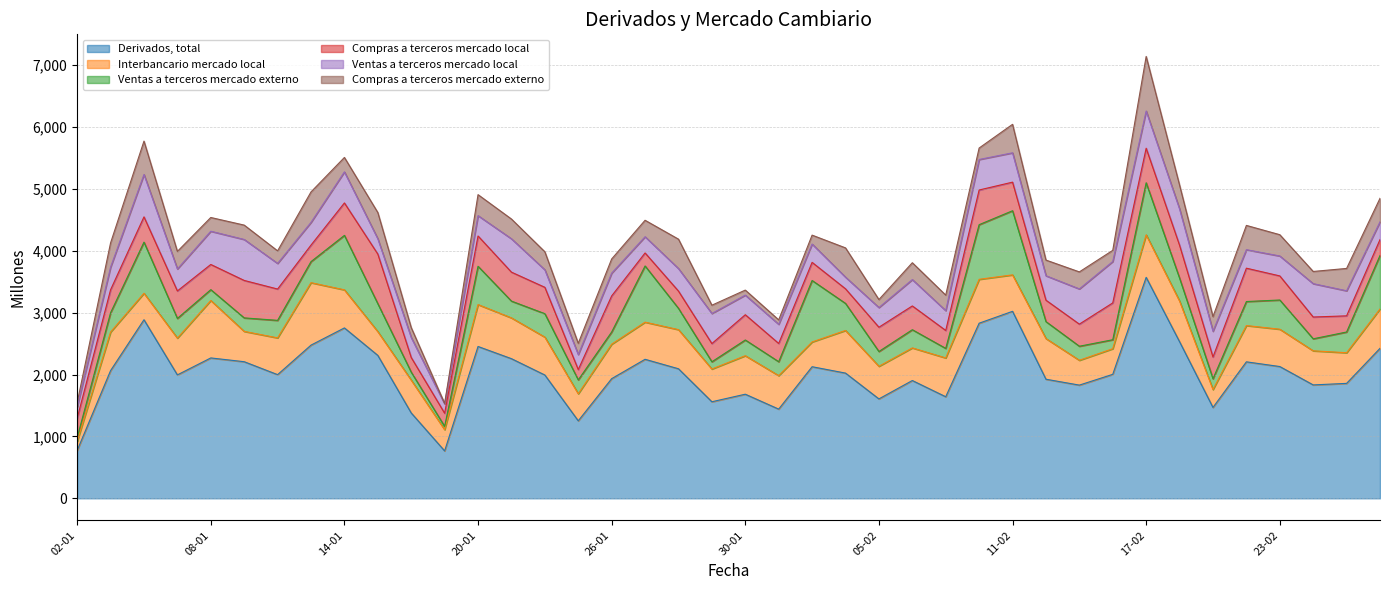

Reading right to left, list all the values displayed in this chart.

Derivados, total: 26-02=2423	25-02=1857	24-02=1832	23-02=2129	20-02=2205	19-02=1468	18-02=2530	17-02=3570	16-02=2003	13-02=1829	12-02=1924	11-02=3021	10-02=2829	09-02=1641	06-02=1903	05-02=1606	04-02=2023	03-02=2126	02-02=1441	30-01=1682	29-01=1560	28-01=2093	27-01=2246	26-01=1933	23-01=1252	22-01=1992	21-01=2256	20-01=2453	19-01=766	16-01=1379	15-01=2309	14-01=2753	13-01=2475	12-01=1998	09-01=2207	08-01=2268	07-01=1994	06-01=2885	05-01=2063	02-01=773
Interbancario mercado local: 26-02=636	25-02=495	24-02=551	23-02=603	20-02=586	19-02=289	18-02=657	17-02=687	16-02=414	13-02=401	12-02=657	11-02=589	10-02=709	09-02=627	06-02=527	05-02=527	04-02=689	03-02=400	02-02=541	30-01=622	29-01=529	28-01=632	27-01=600	26-01=557	23-01=437	22-01=612	21-01=659	20-01=677	19-01=343	16-01=531	15-01=384	14-01=615	13-01=1009	12-01=594	09-01=490	08-01=928	07-01=594	06-01=428	05-01=623	02-01=146
Ventas a terceros mercado externo: 26-02=864	25-02=335	24-02=194	23-02=472	20-02=388	19-02=174	18-02=370	17-02=841	16-02=145	13-02=227	12-02=274	11-02=1036	10-02=883	09-02=154	06-02=294	05-02=239	04-02=437	03-02=993	02-02=225	30-01=254	29-01=117	28-01=344	27-01=908	26-01=197	23-01=224	22-01=379	21-01=271	20-01=619	19-01=53	16-01=128	15-01=451	14-01=880	13-01=340	12-01=283	09-01=218	08-01=175	07-01=318	06-01=826	05-01=312	02-01=61
Compras a terceros mercado local: 26-02=257	25-02=261	24-02=352	23-02=389	20-02=539	19-02=352	18-02=531	17-02=558	16-02=595	13-02=357	12-02=346	11-02=462	10-02=560	09-02=290	06-02=384	05-02=392	04-02=236	03-02=293	02-02=295	30-01=408	29-01=294	28-01=279	27-01=210	26-01=583	23-01=167	22-01=426	21-01=468	20-01=489	19-01=213	16-01=237	15-01=802	14-01=524	13-01=267	12-01=506	09-01=605	08-01=407	07-01=444	06-01=408	05-01=371	02-01=312
Ventas a terceros mercado local: 26-02=287	25-02=405	24-02=539	23-02=322	20-02=299	19-02=416	18-02=586	17-02=601	16-02=669	13-02=569	12-02=395	11-02=474	10-02=493	09-02=320	06-02=426	05-02=318	04-02=188	03-02=296	02-02=309	30-01=317	29-01=486	28-01=364	27-01=262	26-01=368	23-01=243	22-01=283	21-01=539	20-01=329	19-01=152	16-01=323	15-01=247	14-01=502	13-01=367	12-01=414	09-01=662	08-01=537	07-01=355	06-01=685	05-01=365	02-01=184
Compras a terceros mercado externo: 26-02=380	25-02=361	24-02=197	23-02=344	20-02=392	19-02=236	18-02=386	17-02=882	16-02=180	13-02=275	12-02=253	11-02=460	10-02=185	09-02=251	06-02=272	05-02=129	04-02=473	03-02=144	02-02=72	30-01=81	29-01=134	28-01=475	27-01=266	26-01=229	23-01=181	22-01=291	21-01=319	20-01=339	19-01=5	16-01=160	15-01=424	14-01=233	13-01=492	12-01=203	09-01=232	08-01=222	07-01=284	06-01=539	05-01=392	02-01=70